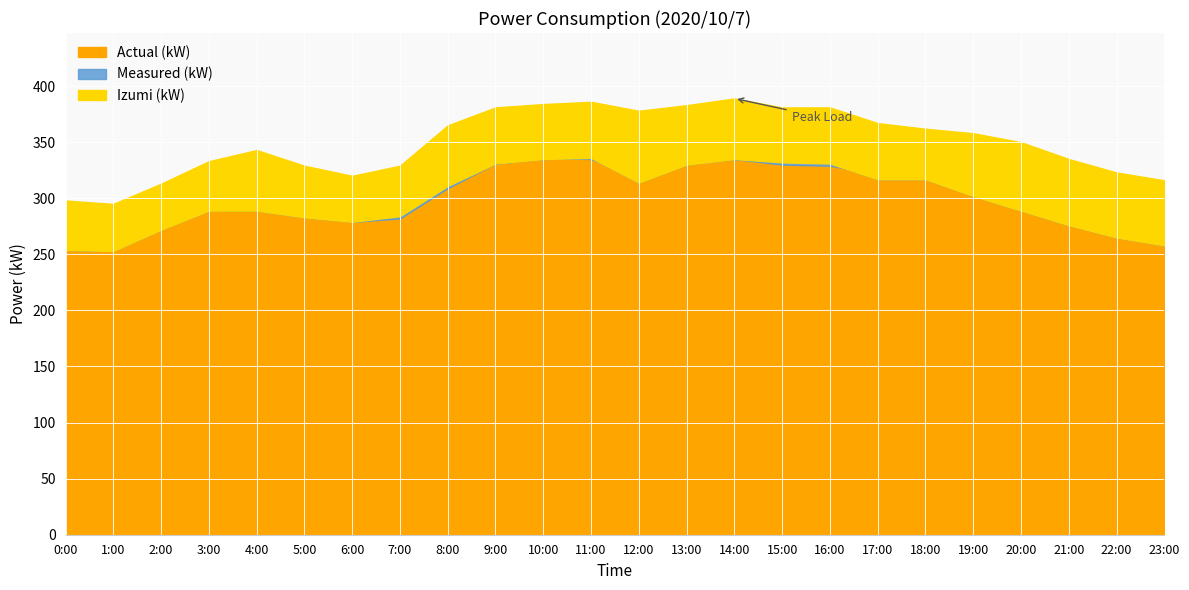

What is the difference between the maximum and second lowest values in the Izumi (kW) series?

91